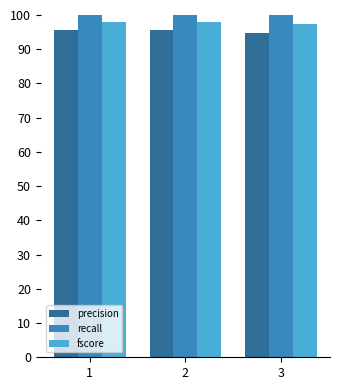

What is the spread (max minus min) of values at 1?

4.3